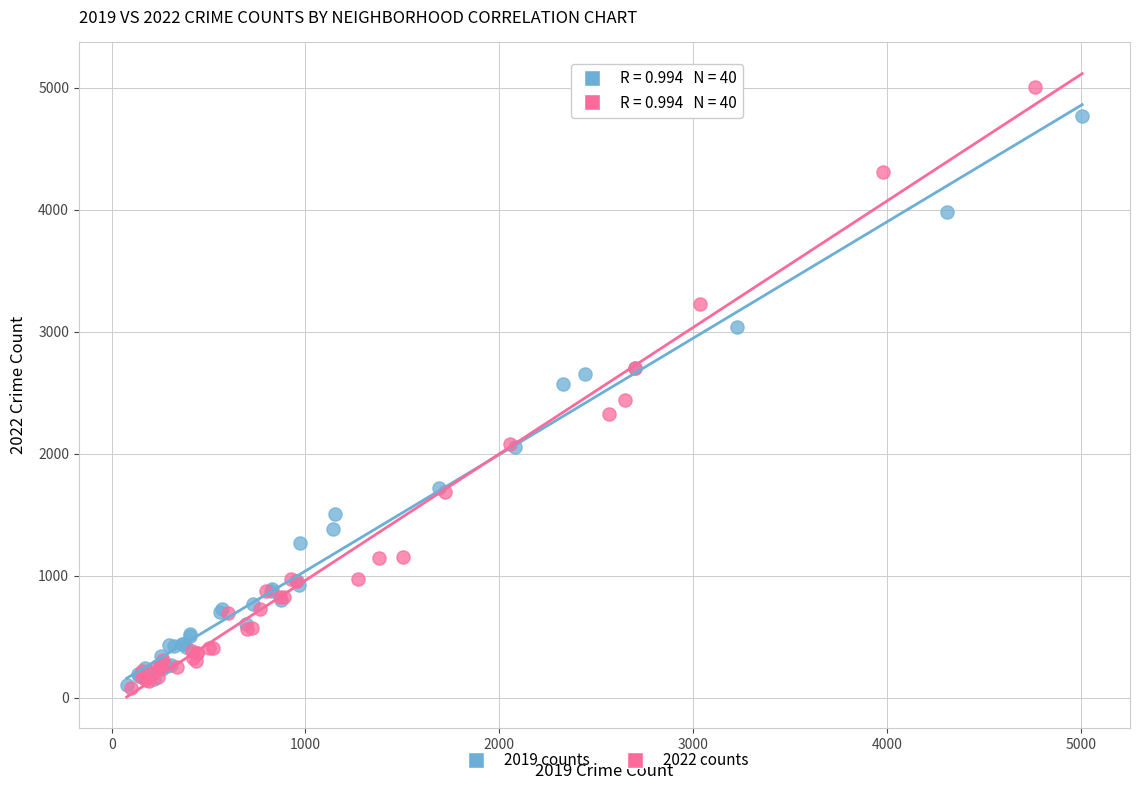

Which series has the widest spread of Y values?

2022 counts